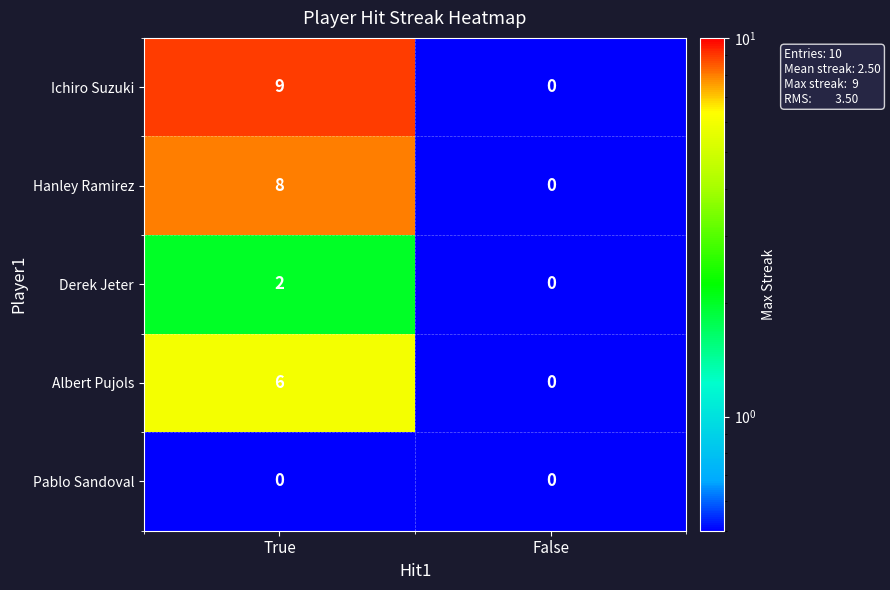

Which series has the largest range (max minus min)?

Ichiro Suzuki